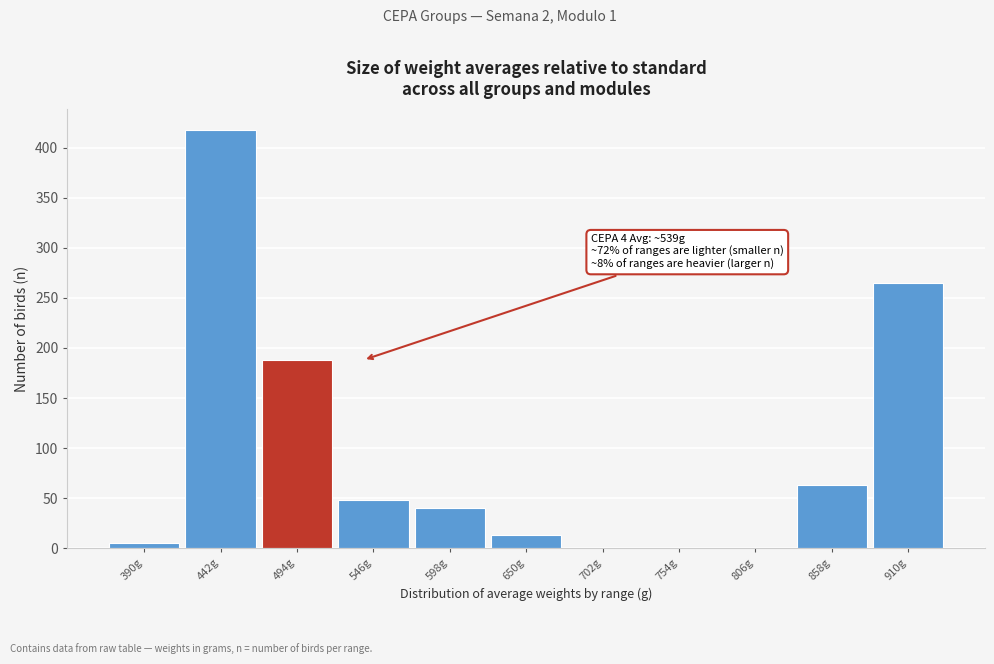

Reading left to right, what are all the values shown in this chart?

390g=5	442g=418	494g=188	546g=48	598g=40	650g=13	702g=0	754g=0	806g=0	858g=63	910g=265